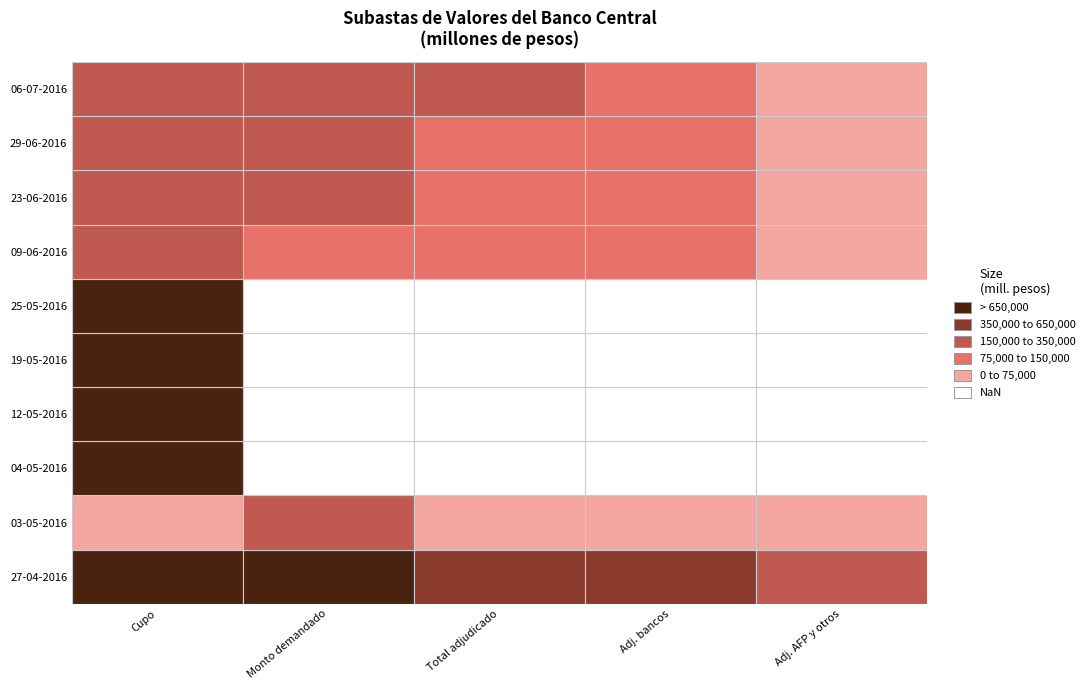

At which label does the data first exceed 700000?

2